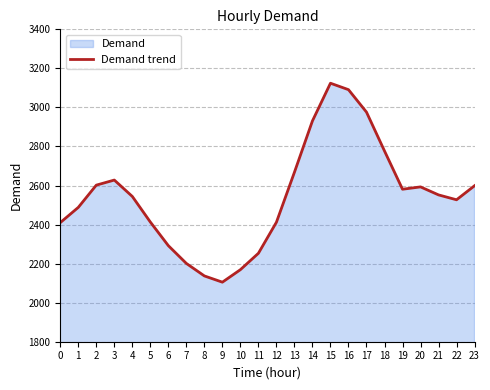

Where is the data nearest to the value 2614?

2